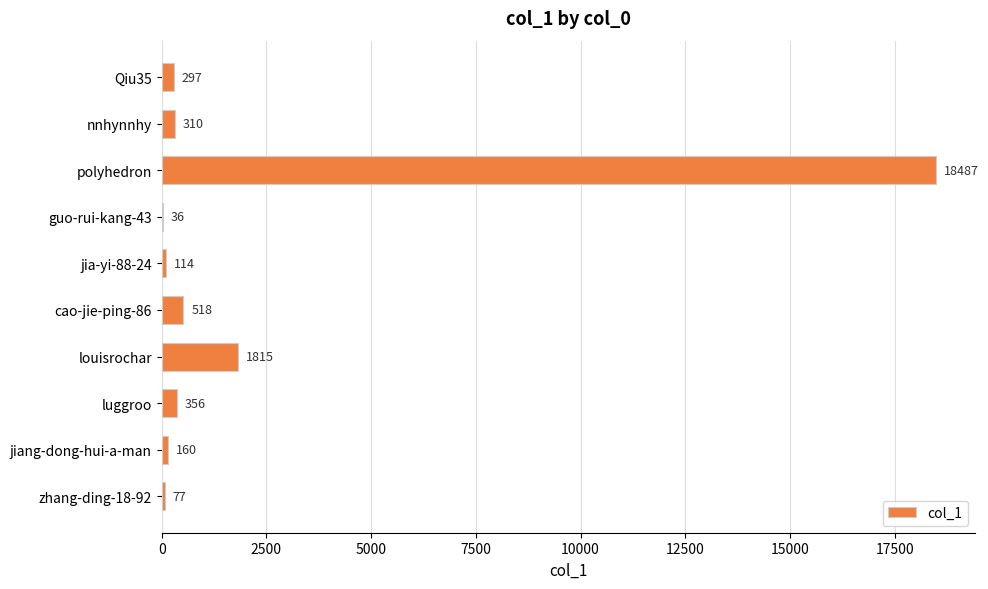

Where is the data nearest to the value 9261?

louisrochar